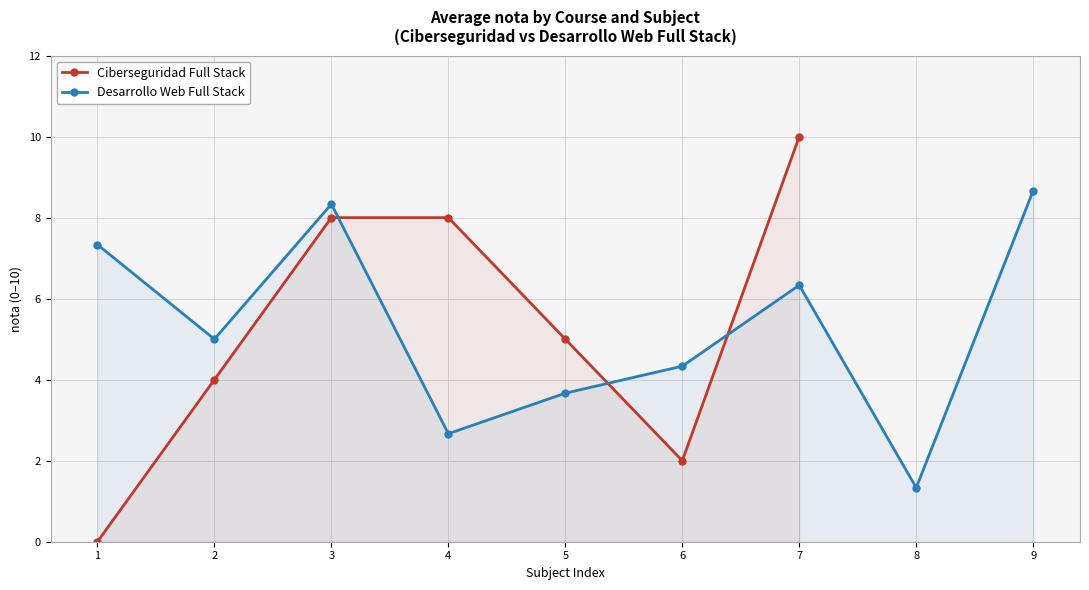

What is the change in value from 2 to 3?

+4